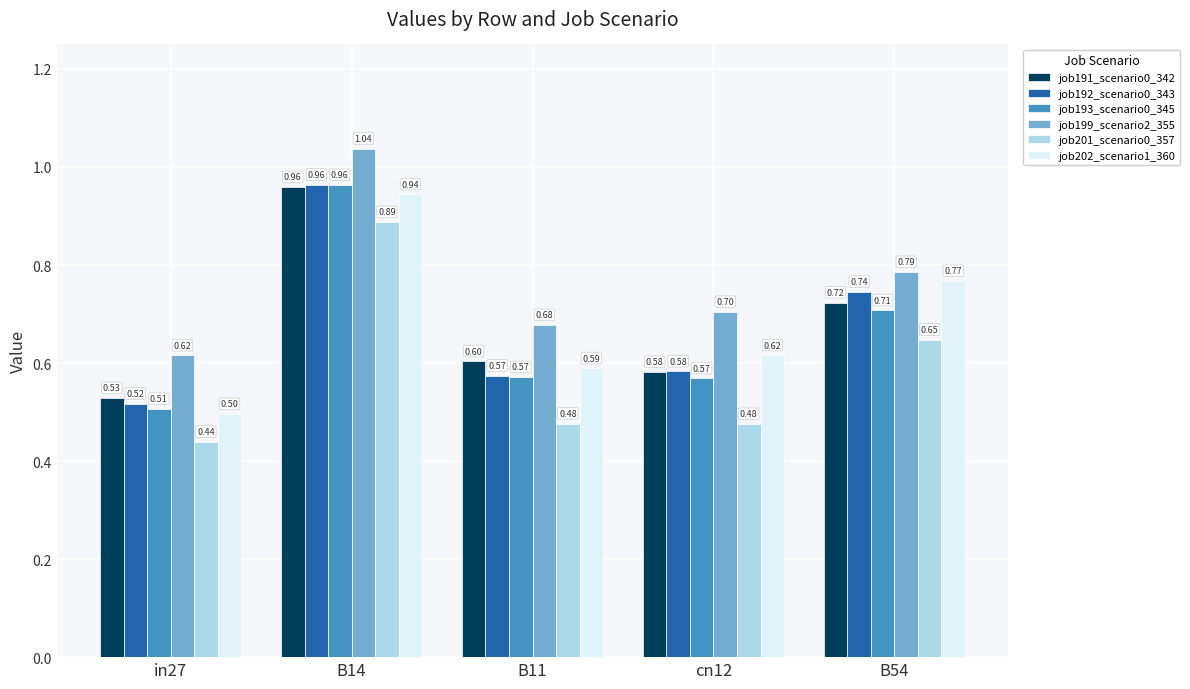

What is the value of the job192_scenario0_343 bar at the 4th from the left?

0.6